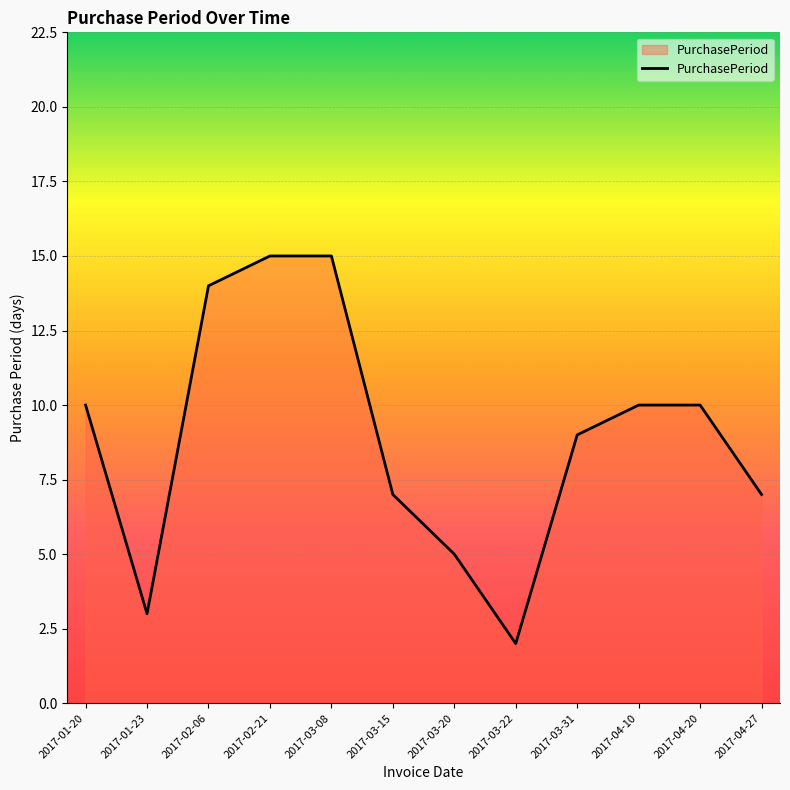

True or false: the data shows 26 at 2017-03-08.

False